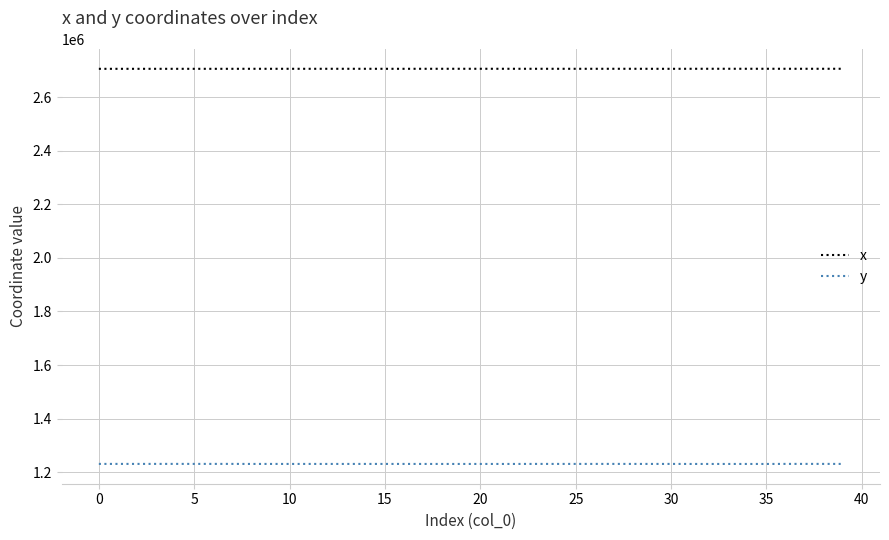

What is the difference between the maximum and minimum values in the x series?

219.8